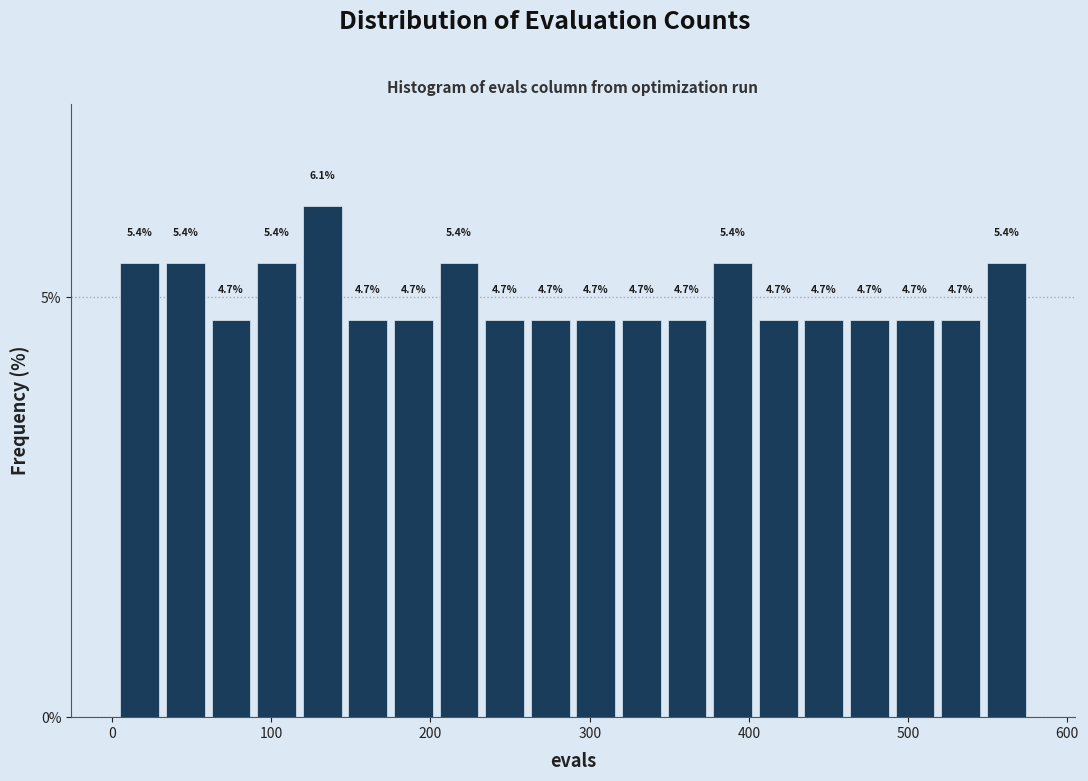

Read against the x-axis, roughly where is the centre of the tallest bar?

130